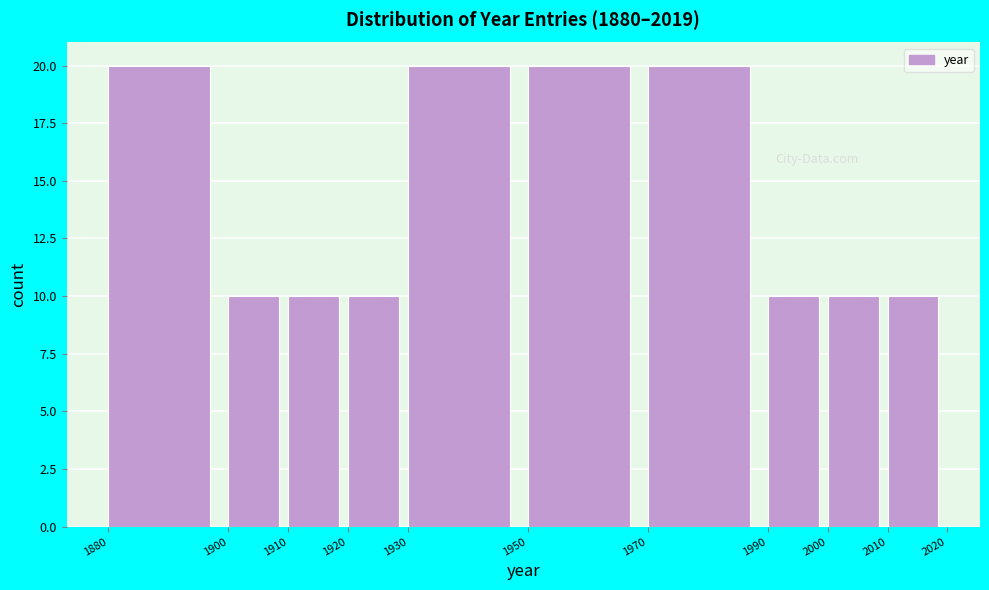

Reading left to right, transcribe this chart: for each bar, give the range it covers on the x-axis and its height. The values are not printed on the chart, so give them approximately, as read against the axis.

1880 to 1900: 20
1900 to 1910: 10
1910 to 1920: 10
1920 to 1930: 10
1930 to 1950: 20
1950 to 1970: 20
1970 to 1990: 20
1990 to 2000: 10
2000 to 2010: 10
2010 to 2020: 10